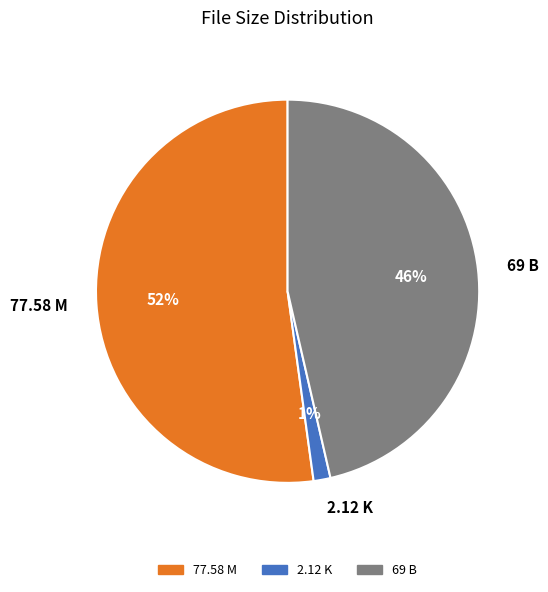

Is the sum of 69 B and 77.58 M greater than half?

Yes